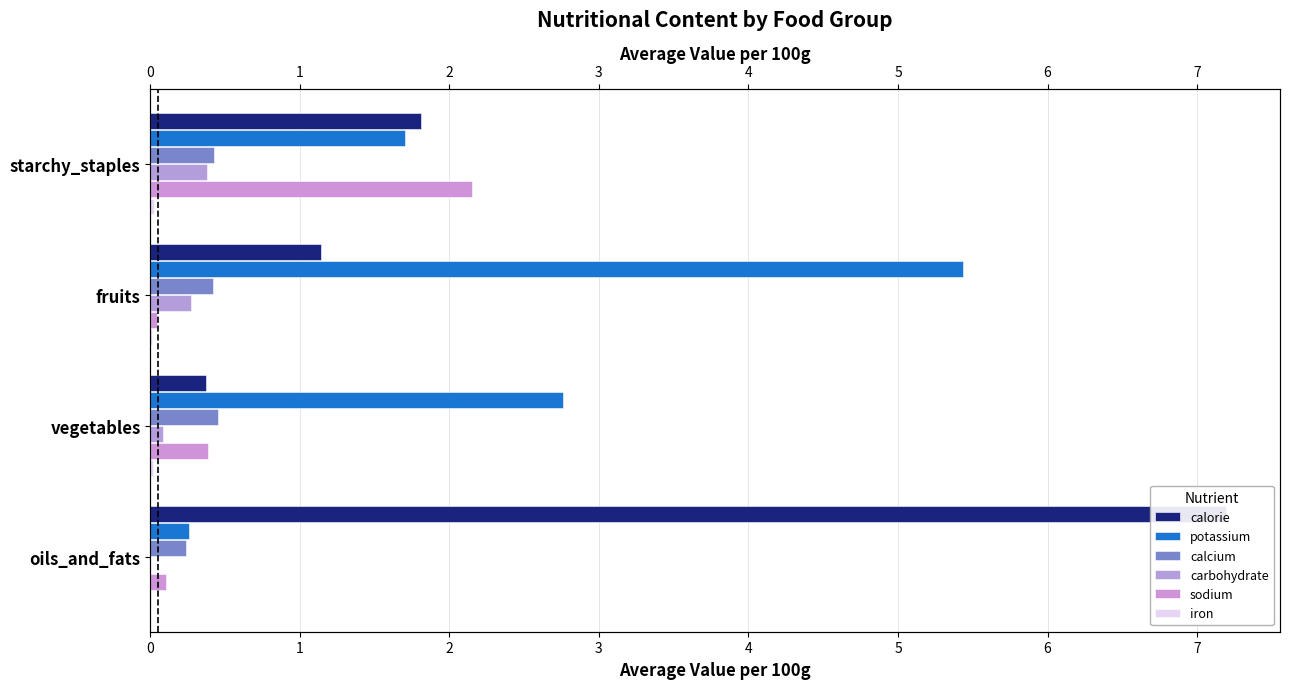

True or false: potassium has a value of 0.5 at oils_and_fats.

False